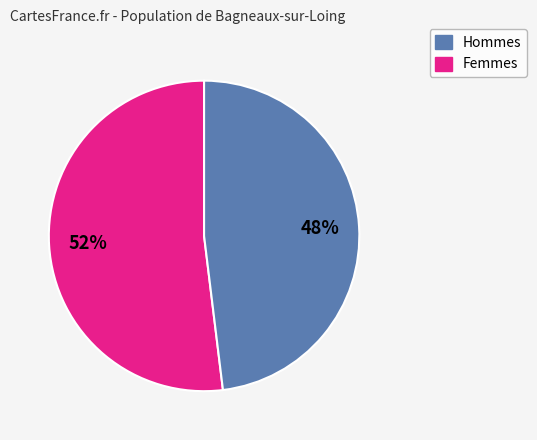

Does any single category account for the majority?

Yes